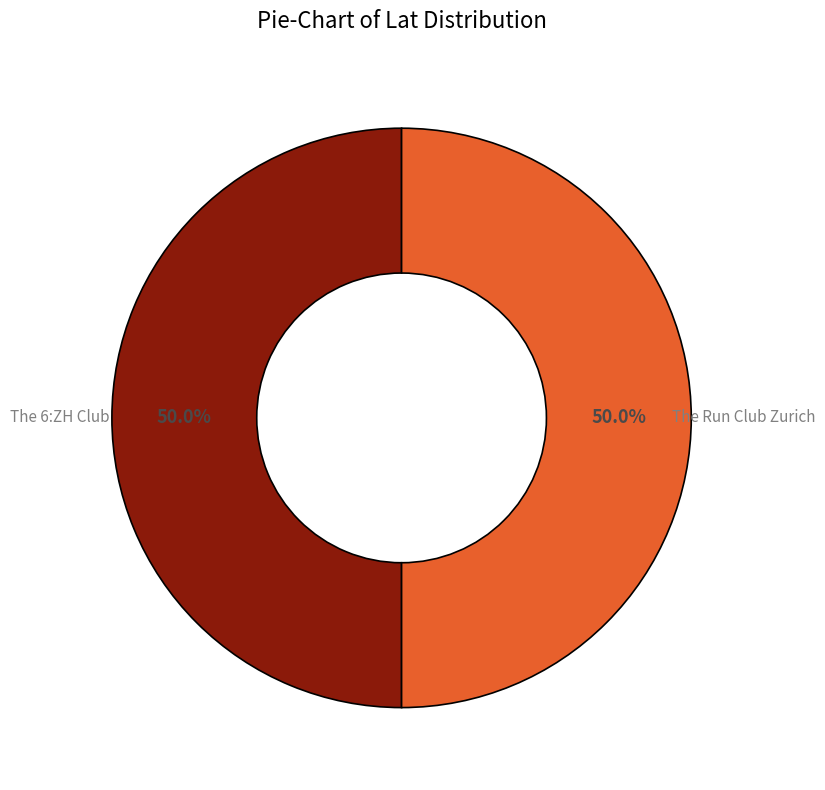

How many slices are in this pie chart?

2